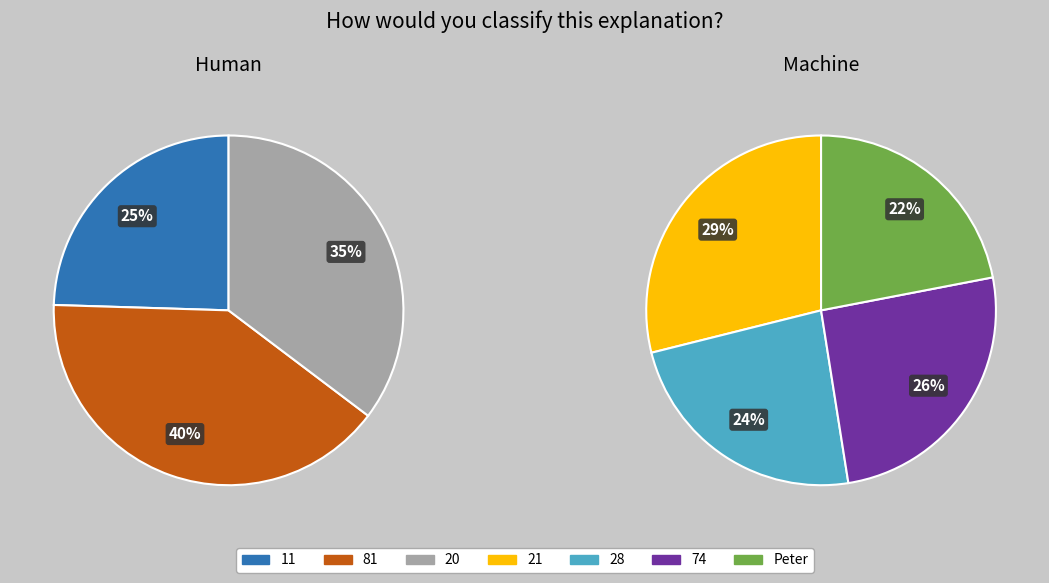

True or false: 21 accounts for 27% of the total.

False